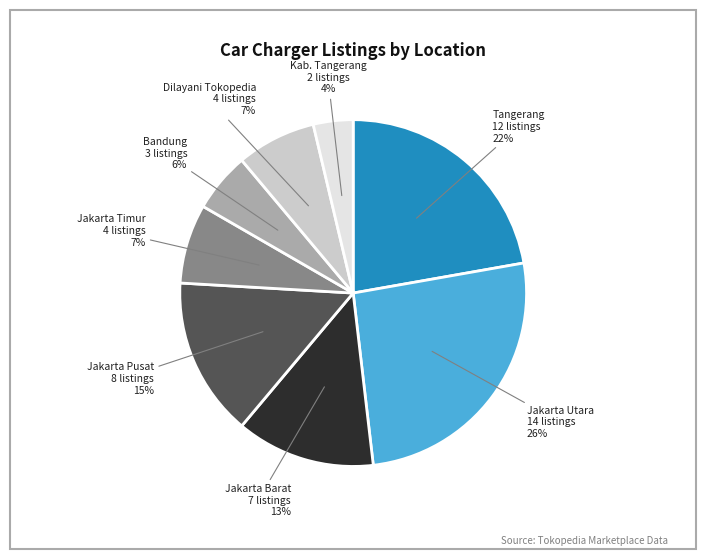

Count the number of slices in the pie.

8